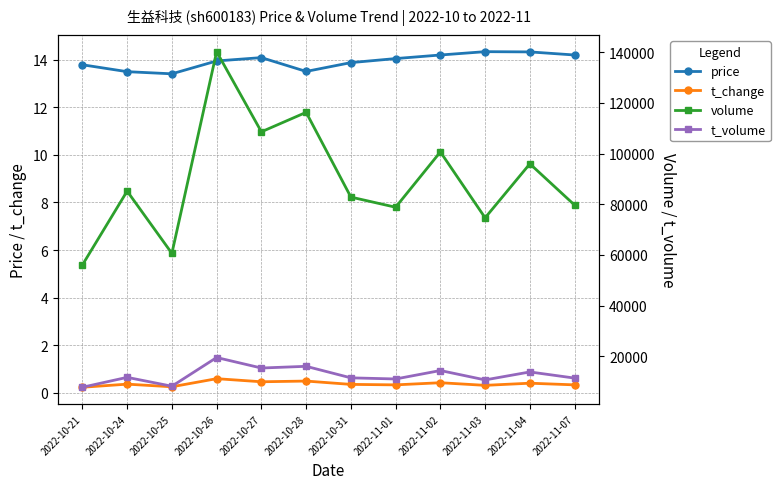

At how many categories does at least one series exceed 48912?

12